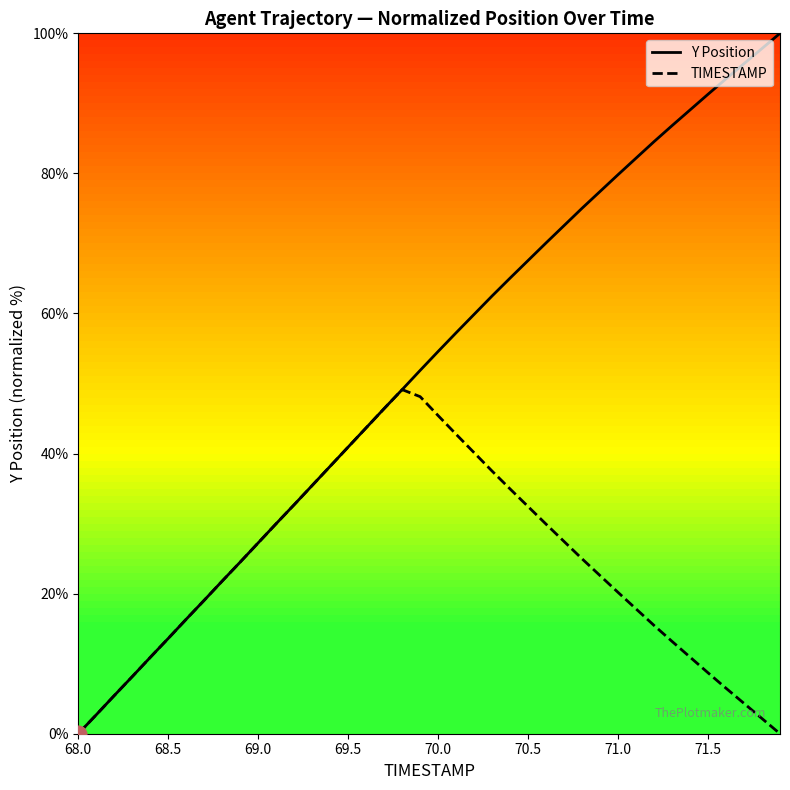

Which series has the largest range (max minus min)?

Y Position